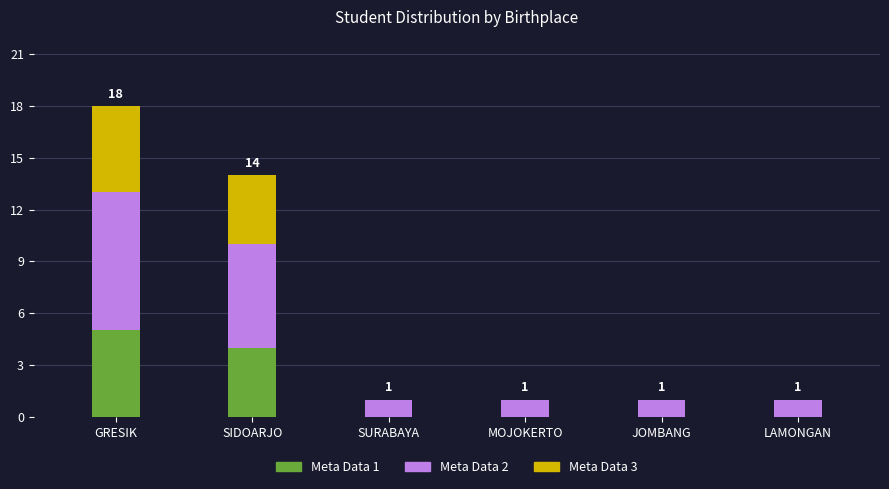

How many distinct data groups are displayed?

3